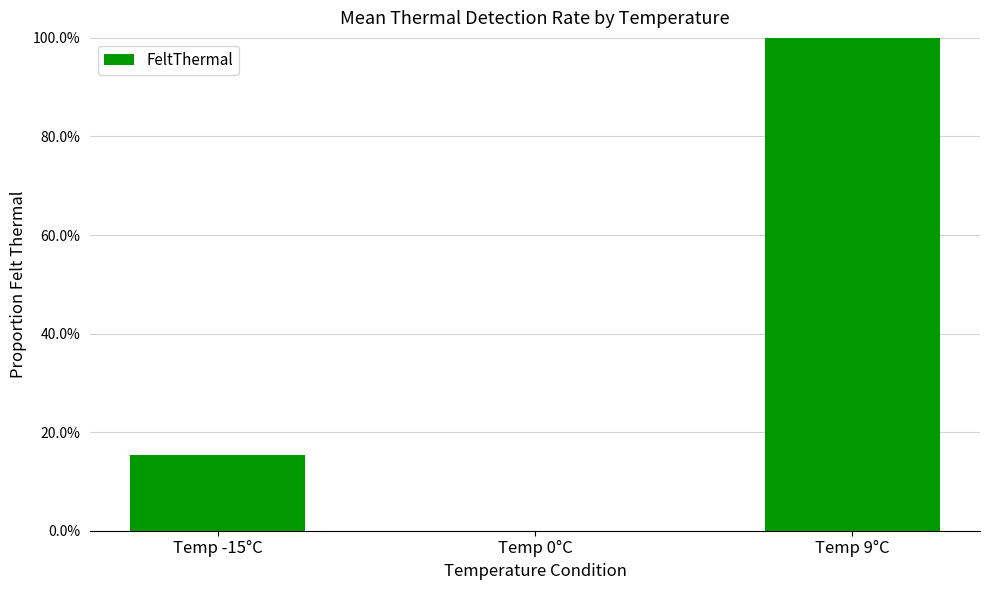

How many values exceed 0?

2